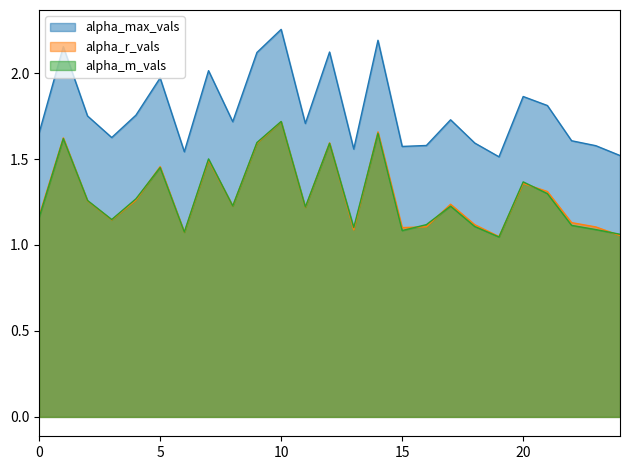

Does the chart have visible grid lines?

No